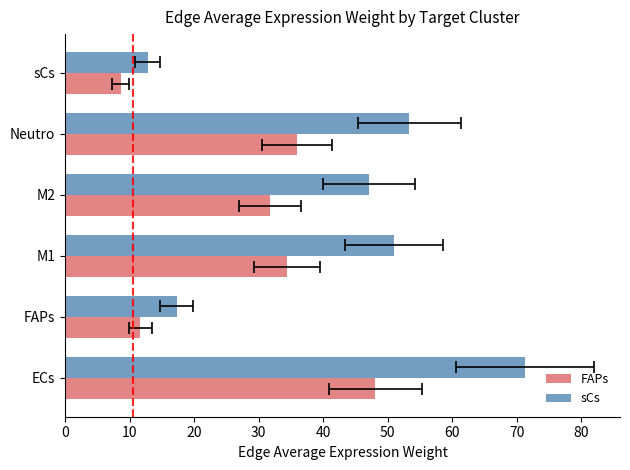

True or false: FAPs has a value of 34.4 at 20.

True